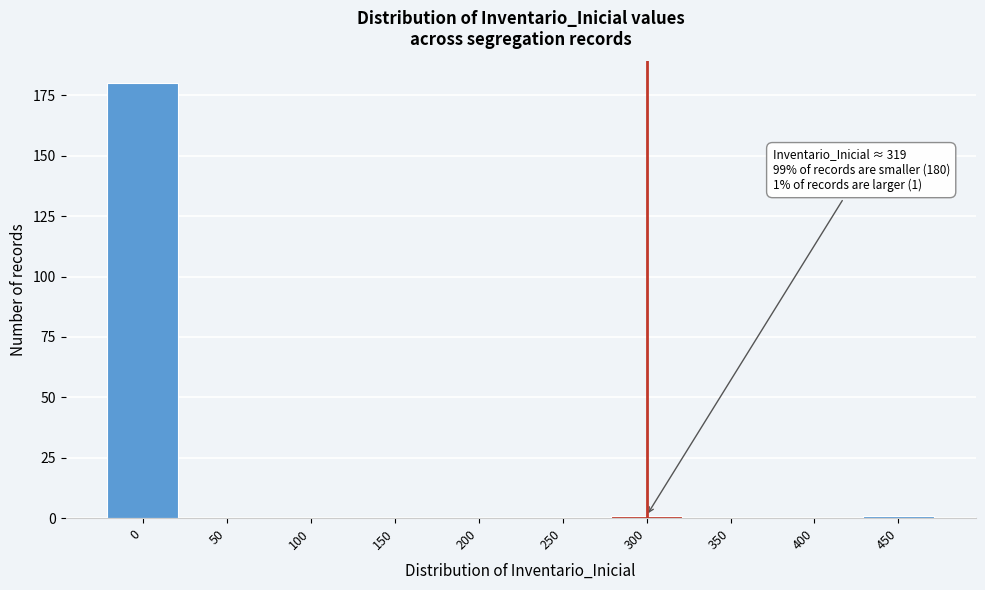

Reading left to right, what are all the values shown in this chart?

0=180	50=0	100=0	150=0	200=0	250=0	300=1	350=0	400=0	450=1